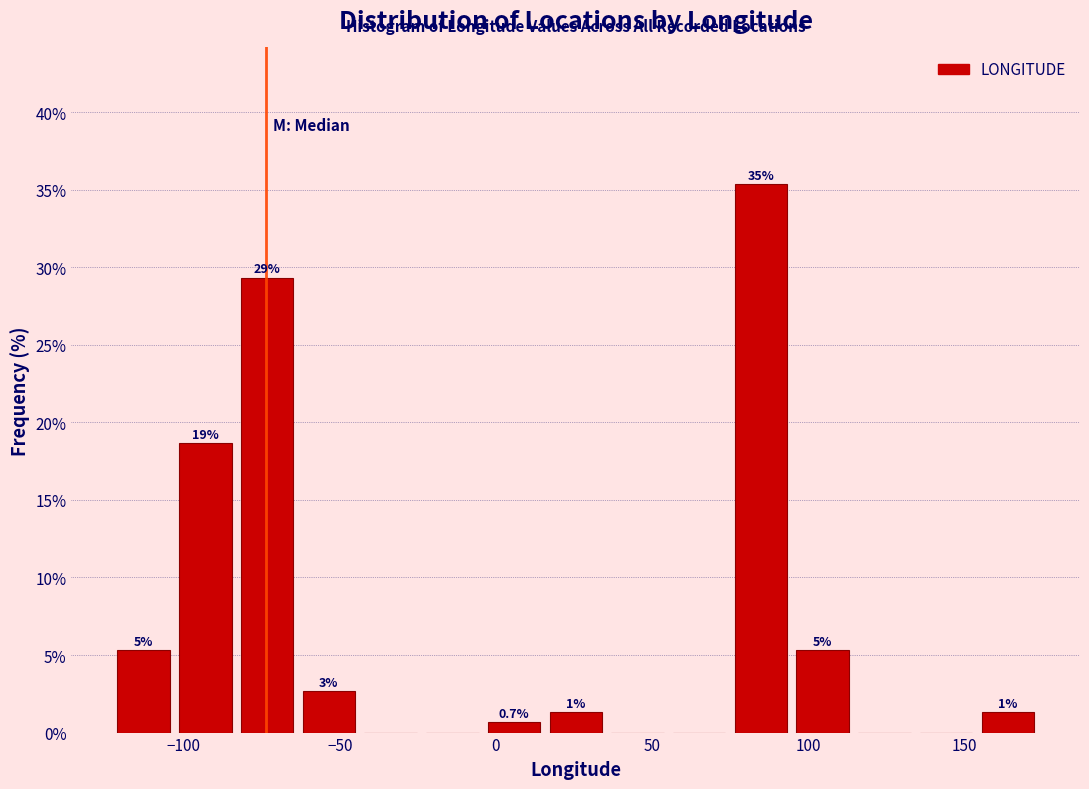

Read against the x-axis, roughly where is the centre of the tallest bar?

85